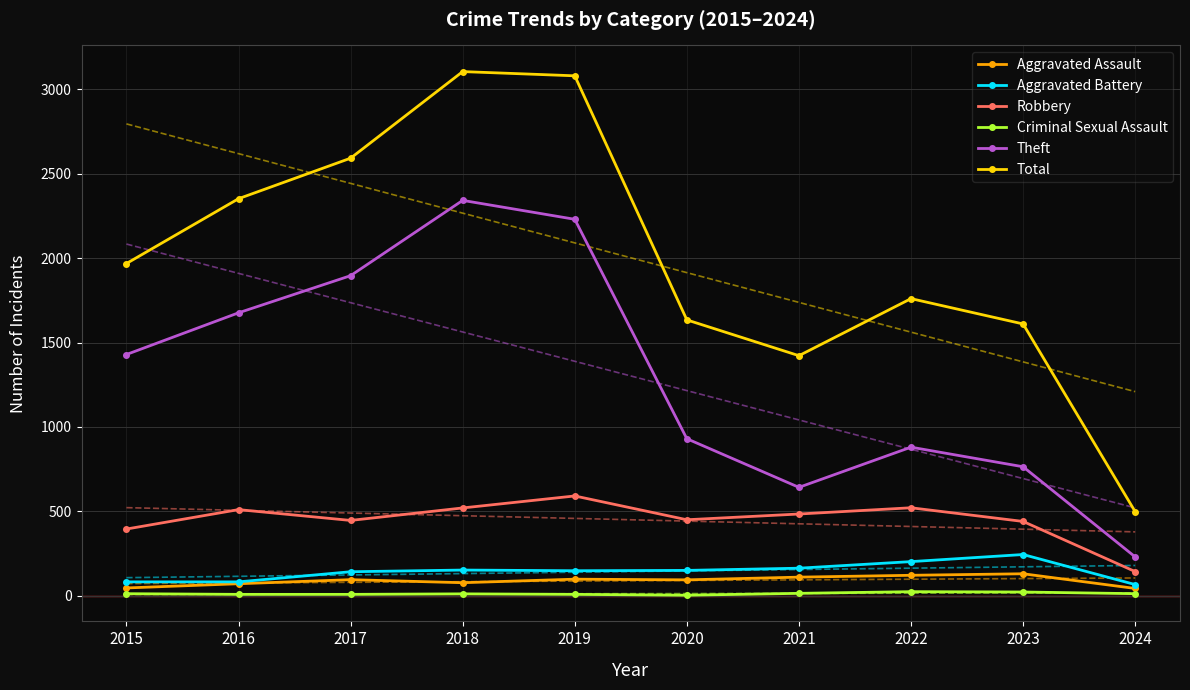

Reading left to right, what are all the values shown in this chart?

Aggravated Assault: 2015=46	2016=71	2017=95	2018=77	2019=98	2020=94	2021=110	2022=121	2023=130	2024=43
Aggravated Battery: 2015=82	2016=82	2017=142	2018=152	2019=148	2020=150	2021=163	2022=202	2023=244	2024=66
Robbery: 2015=395	2016=510	2017=446	2018=520	2019=591	2020=450	2021=484	2022=521	2023=440	2024=143
Criminal Sexual Assault: 2015=12	2016=8	2017=8	2018=11	2019=8	2020=3	2021=14	2022=24	2023=22	2024=12
Theft: 2015=1429	2016=1676	2017=1896	2018=2342	2019=2230	2020=930	2021=642	2022=880	2023=764	2024=230
Total: 2015=1968	2016=2352	2017=2592	2018=3105	2019=3080	2020=1634	2021=1422	2022=1760	2023=1610	2024=498